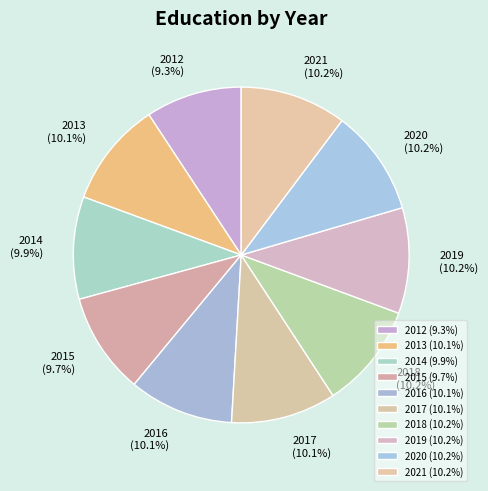

Combined, do 2014 and 2013 account for over 50%?

No